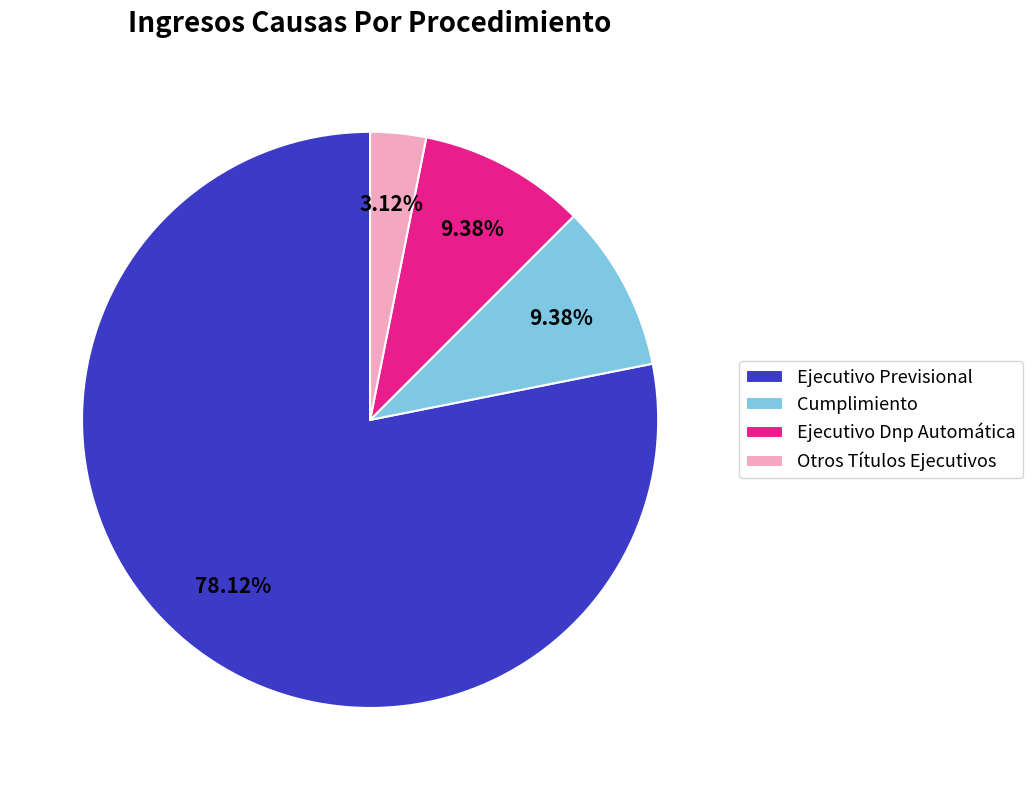

Which category has the biggest portion of the pie?

Ejecutivo Previsional